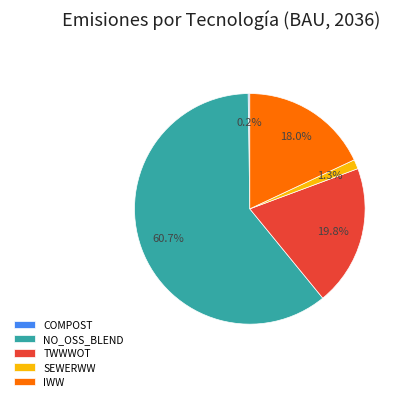

Is there a majority slice in this chart?

Yes